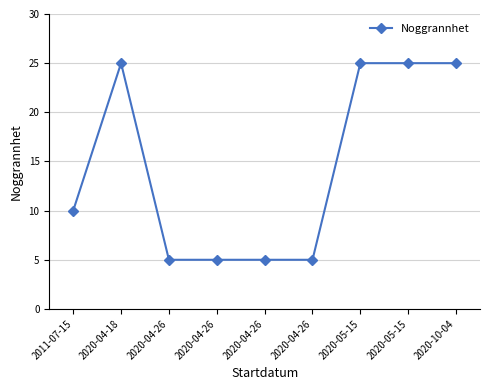

How many data points does each series have?

9